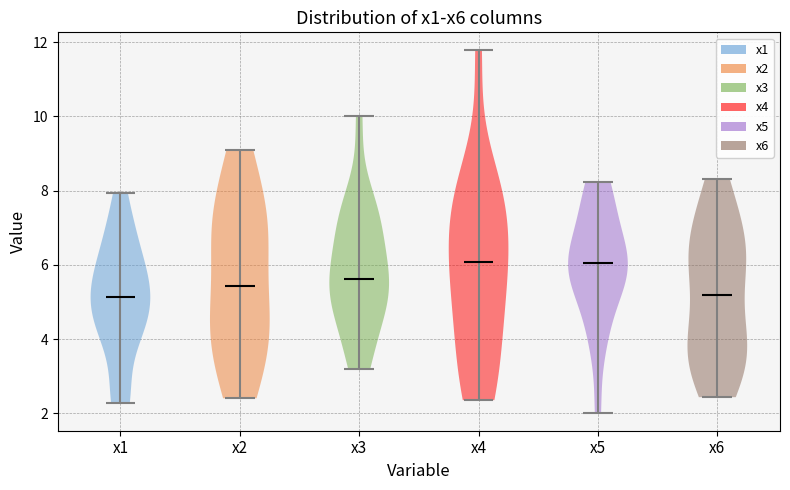

Reading left to right, read every violin against the y-axis: where its median line is, and the lowest and highest points it reaches. The values are not printed on the chart, so give them approximately, as read against the axis.

x1: median line 5.2, lowest point 2.2, highest point 8.0
x2: median line 5.4, lowest point 2.4, highest point 9.0
x3: median line 5.6, lowest point 3.2, highest point 10.0
x4: median line 6.0, lowest point 2.4, highest point 11.8
x5: median line 6.0, lowest point 2.0, highest point 8.2
x6: median line 5.2, lowest point 2.4, highest point 8.4